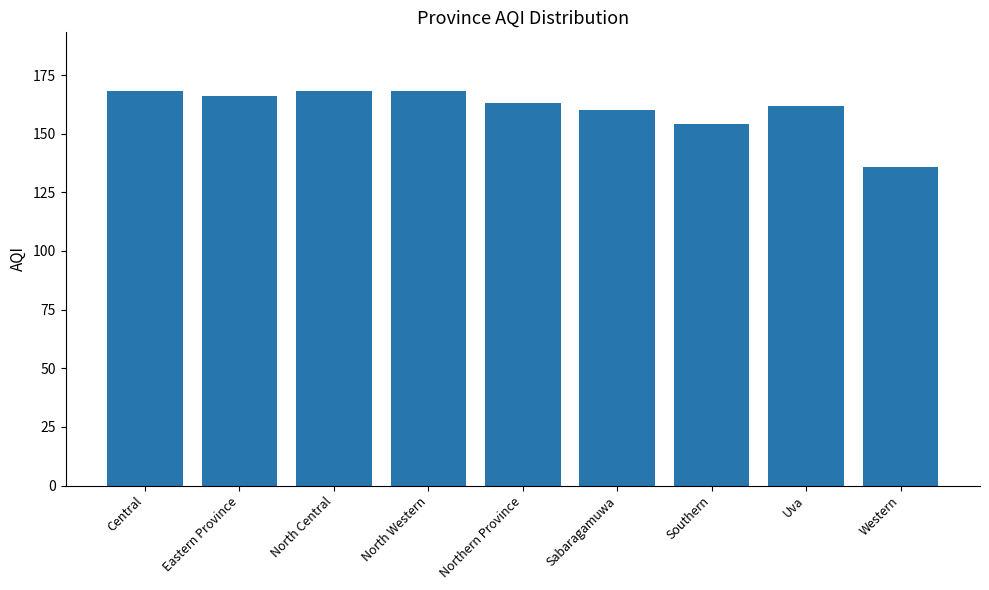

True or false: the data shows 154 at Southern.

True